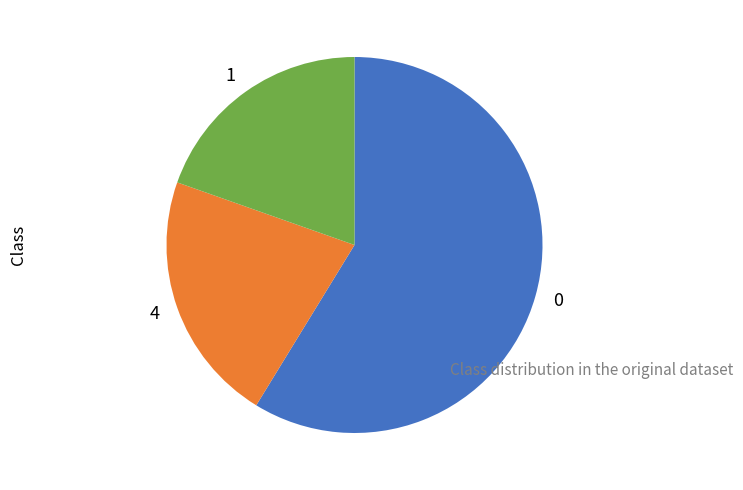

The 0 slice represents 18% of the pie. True or false?

False